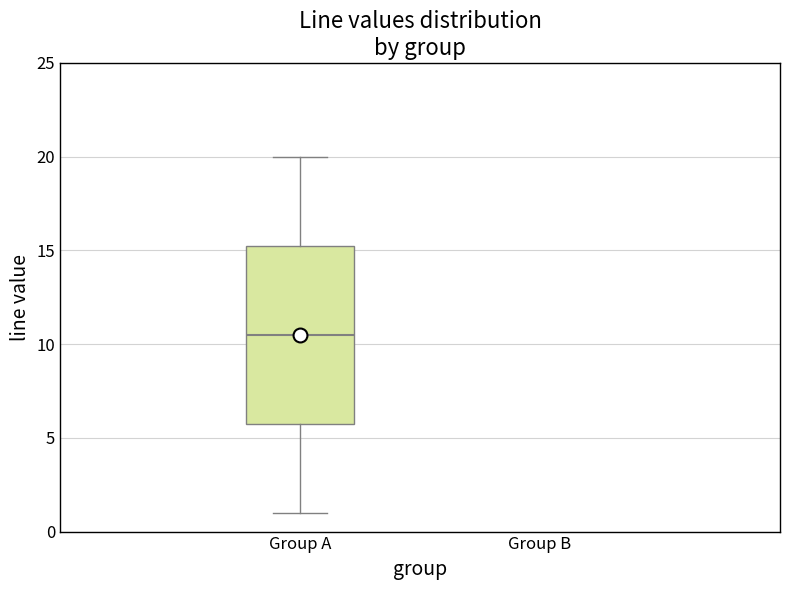

Transcribe this box plot: give where the median line is, the range the box spans, and where the two whiskers end, as read against the y-axis. The values are not printed on the chart, so give them approximately, as read against the axis.

median 10.5, box 6.0 to 15.5, whiskers 1.0 to 20.0